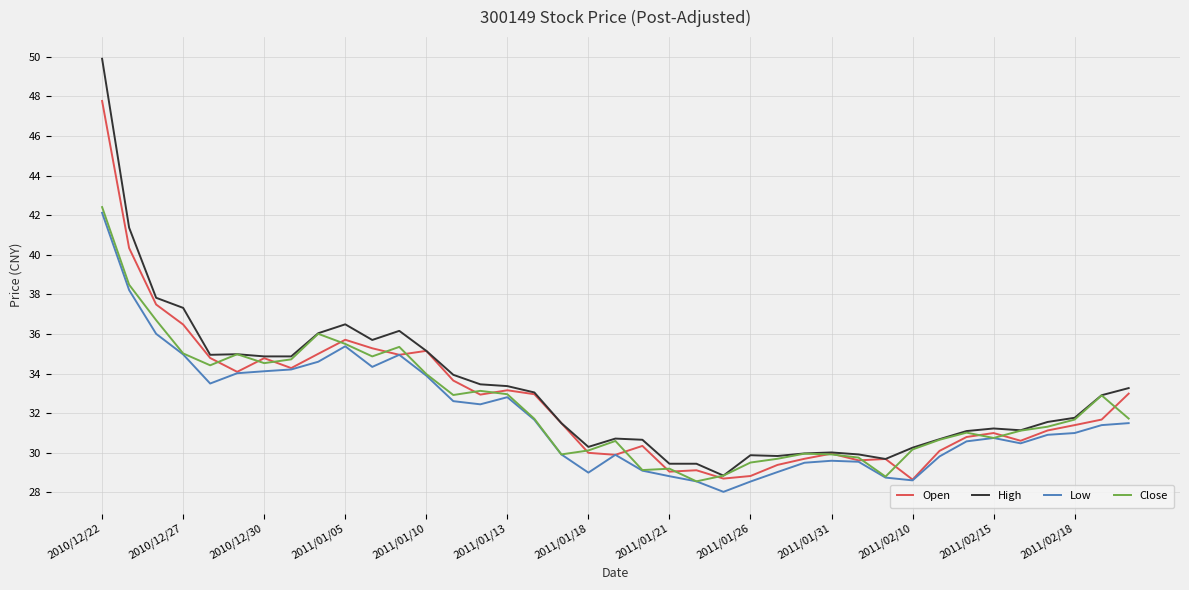

What is the greatest value displayed?

49.9